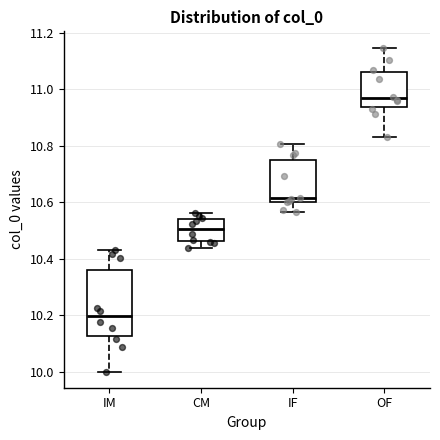

Reading left to right, transcribe this box plot: for each box, give where its median line is, the range the box spans, and where its two whiskers end, as read against the y-axis. The values are not printed on the chart, so give them approximately, as read against the axis.

IM: median 10.20, box 10.12 to 10.36, whiskers 10.00 to 10.44
CM: median 10.50, box 10.46 to 10.54, whiskers 10.44 to 10.56
IF: median 10.62, box 10.60 to 10.74, whiskers 10.56 to 10.80
OF: median 10.96, box 10.94 to 11.06, whiskers 10.82 to 11.14